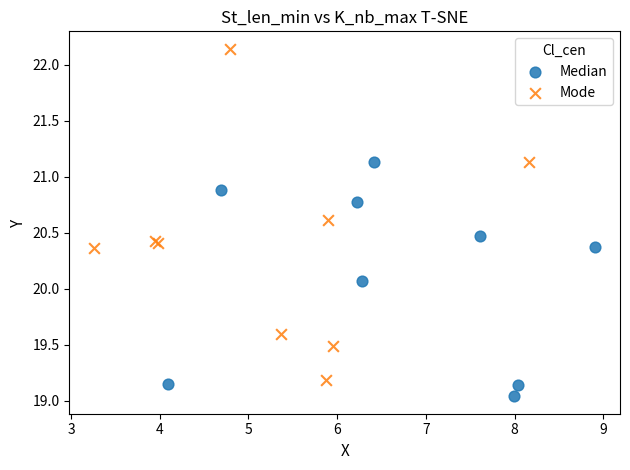

Which series reaches the maximum Y coordinate?

Mode